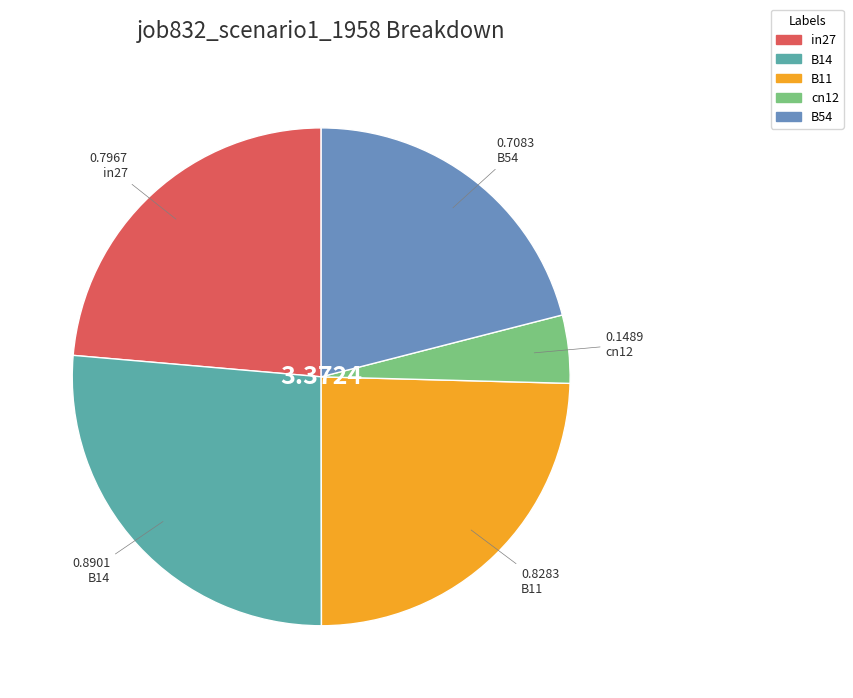

Rank the categories by value from highest to lowest.

B14, B11, in27, B54, cn12